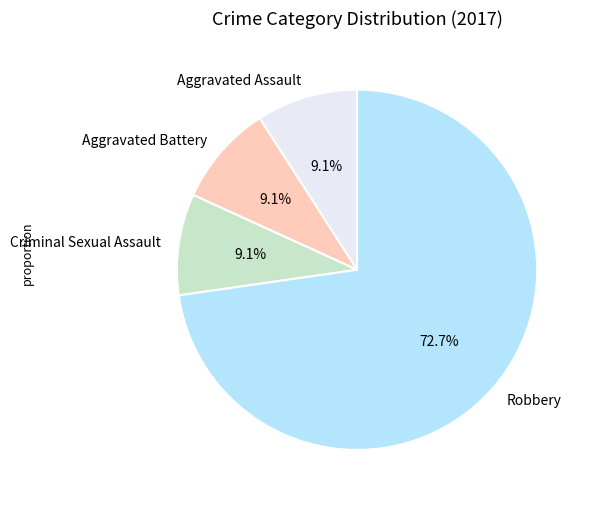

To the nearest percent, what is the combined percentage of Robbery and Criminal Sexual Assault?

82%